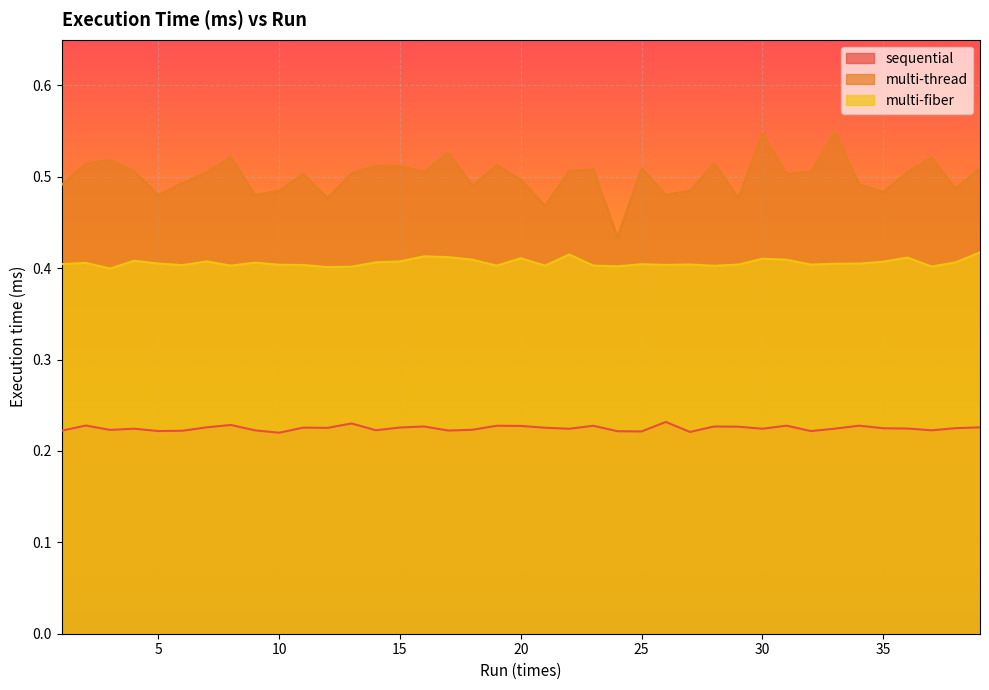

Is it true that multi-fiber equals 0.4 at 38?

True